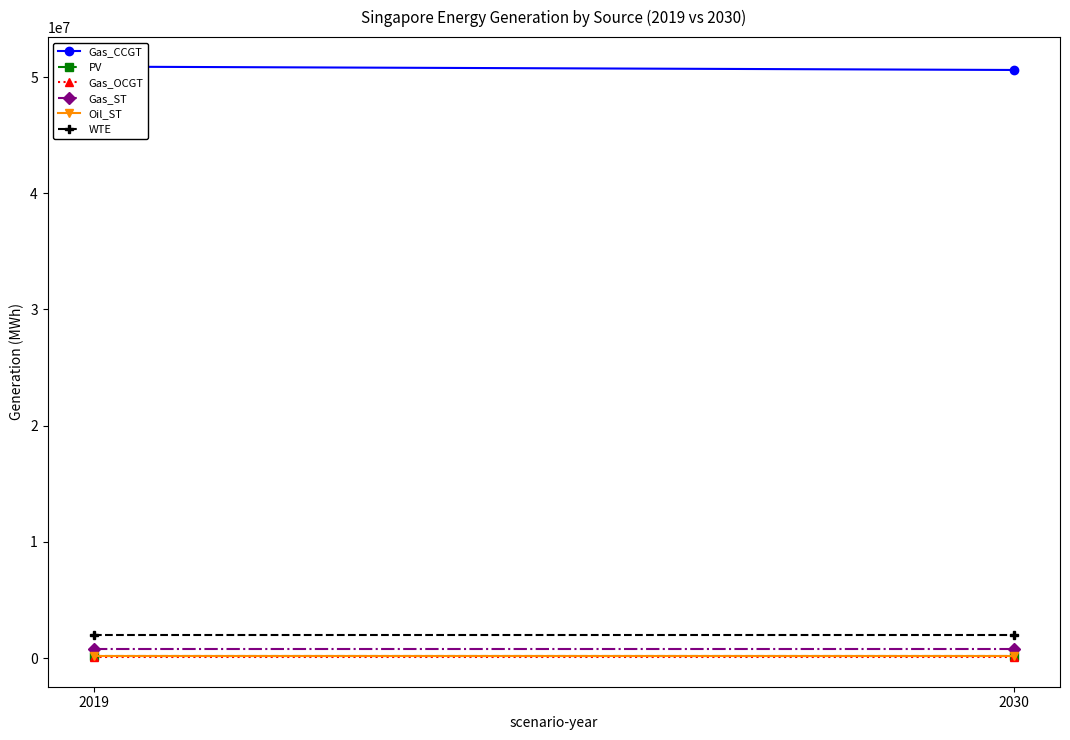

How many series are shown in this chart?

6